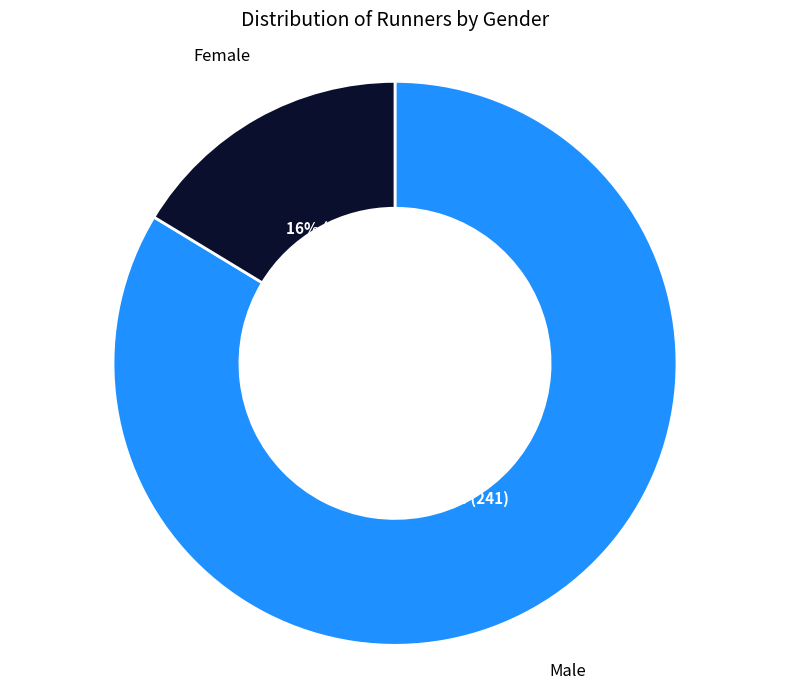

Is there any slice that represents more than half of the pie?

Yes